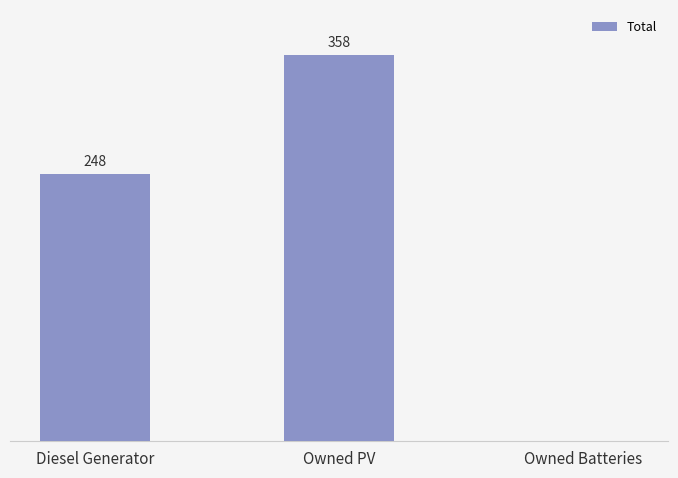

At which label is the value closest to 179?

Diesel Generator